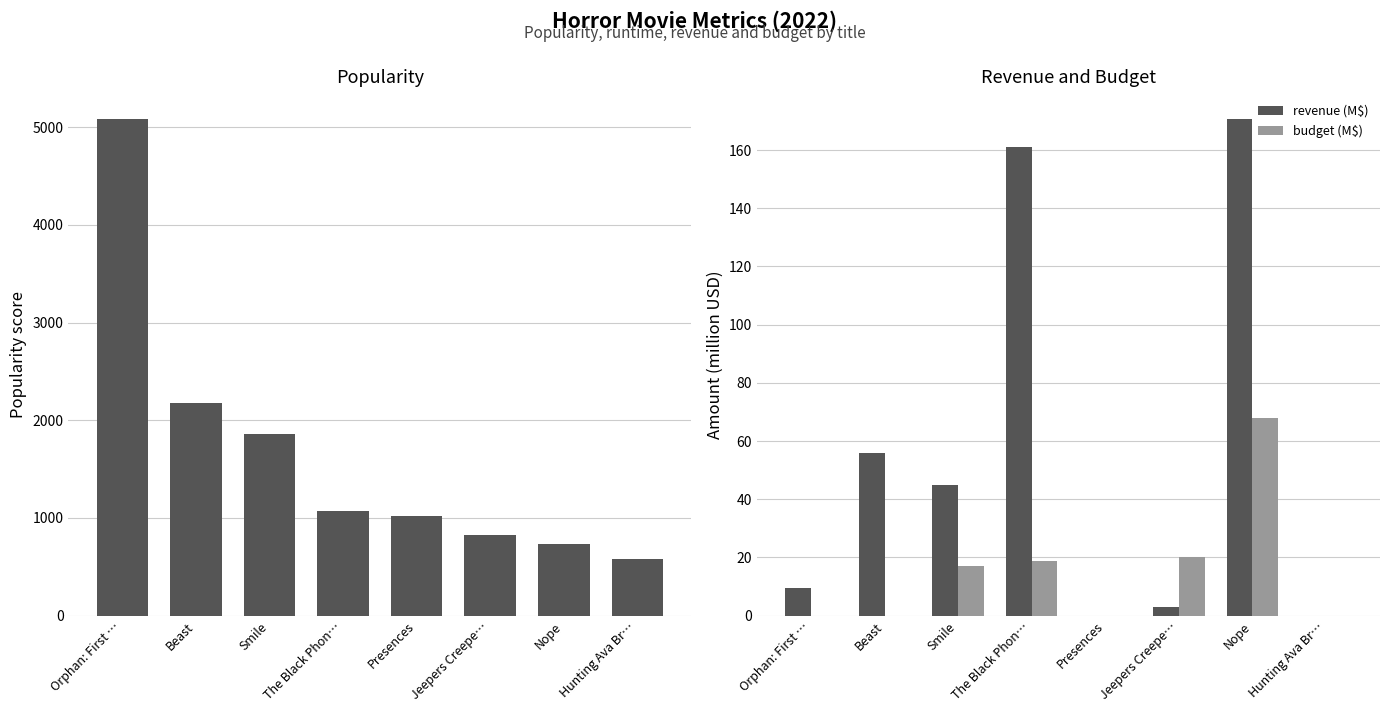

How many categories are shown in the chart?

8